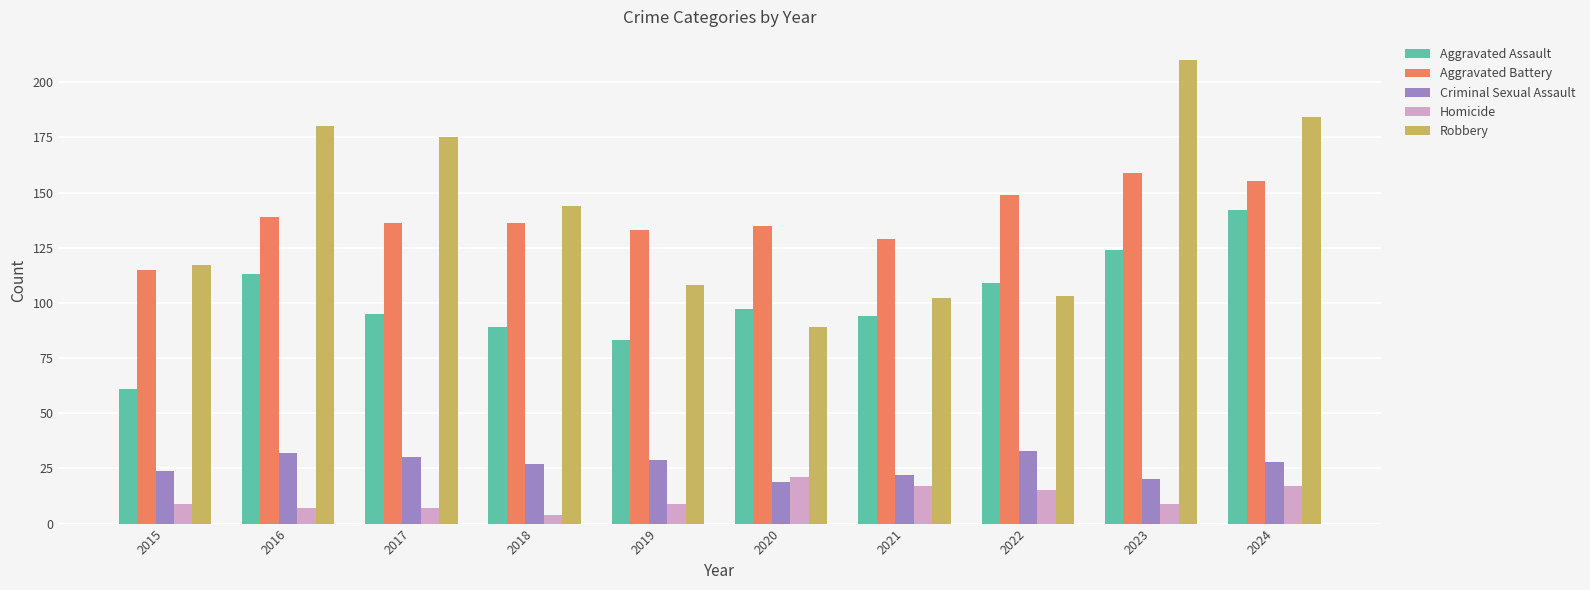

What value does the Homicide series have at 2024, to the nearest 10?

20